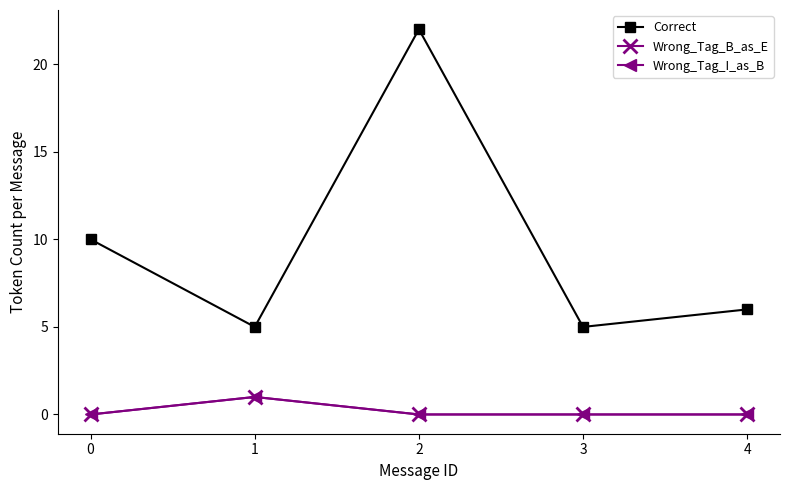

Is this an area chart (filled region under the line)?

No